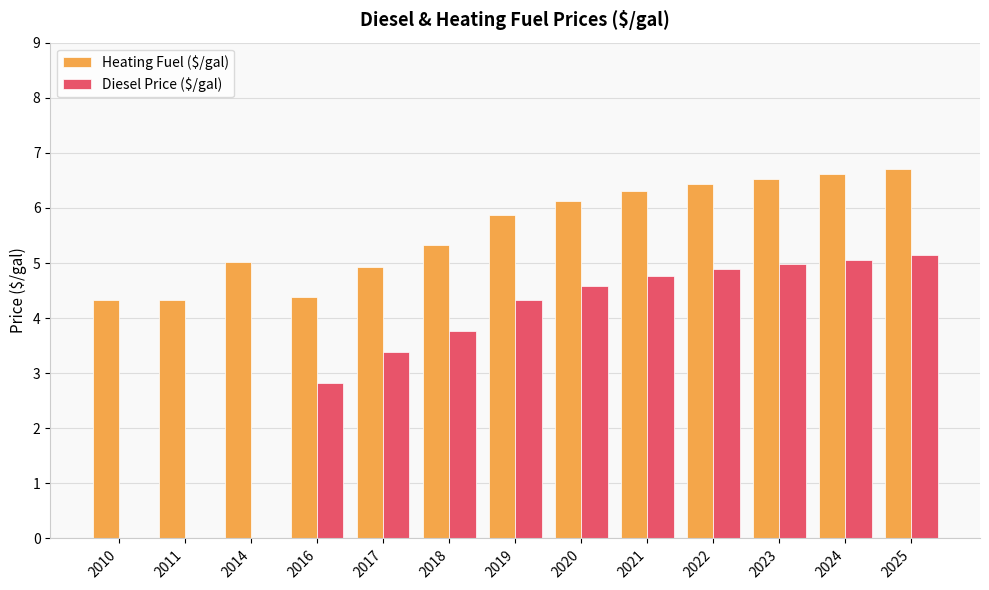

What is the approximate value of Diesel Price ($/gal) at 2017?

3.4